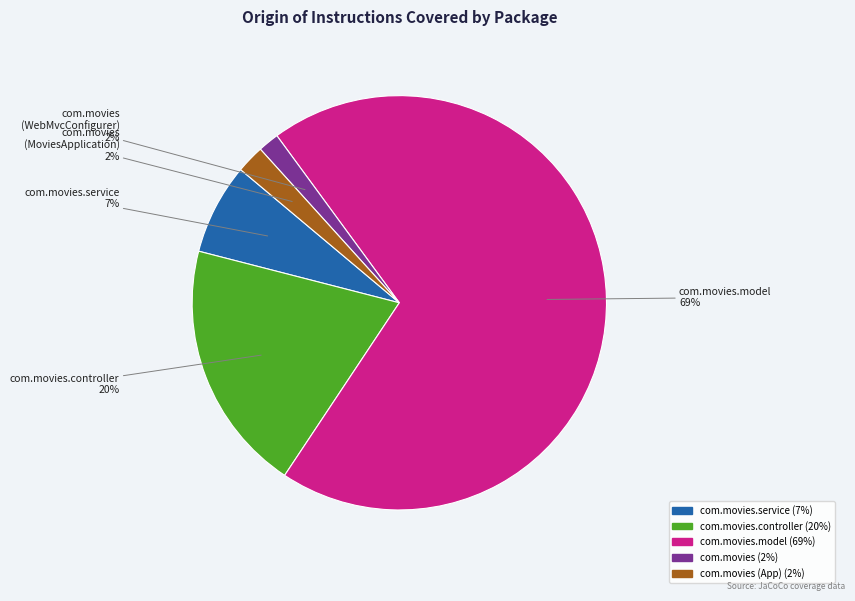

Is there a majority slice in this chart?

Yes